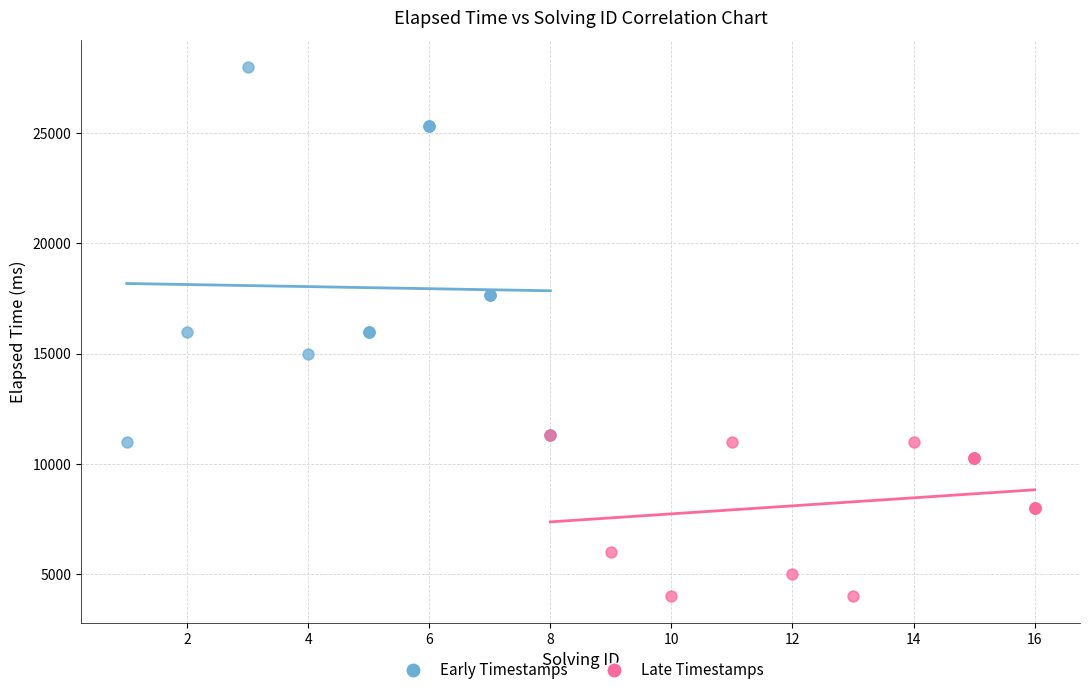

Which series reaches the minimum Y coordinate?

Late Timestamps